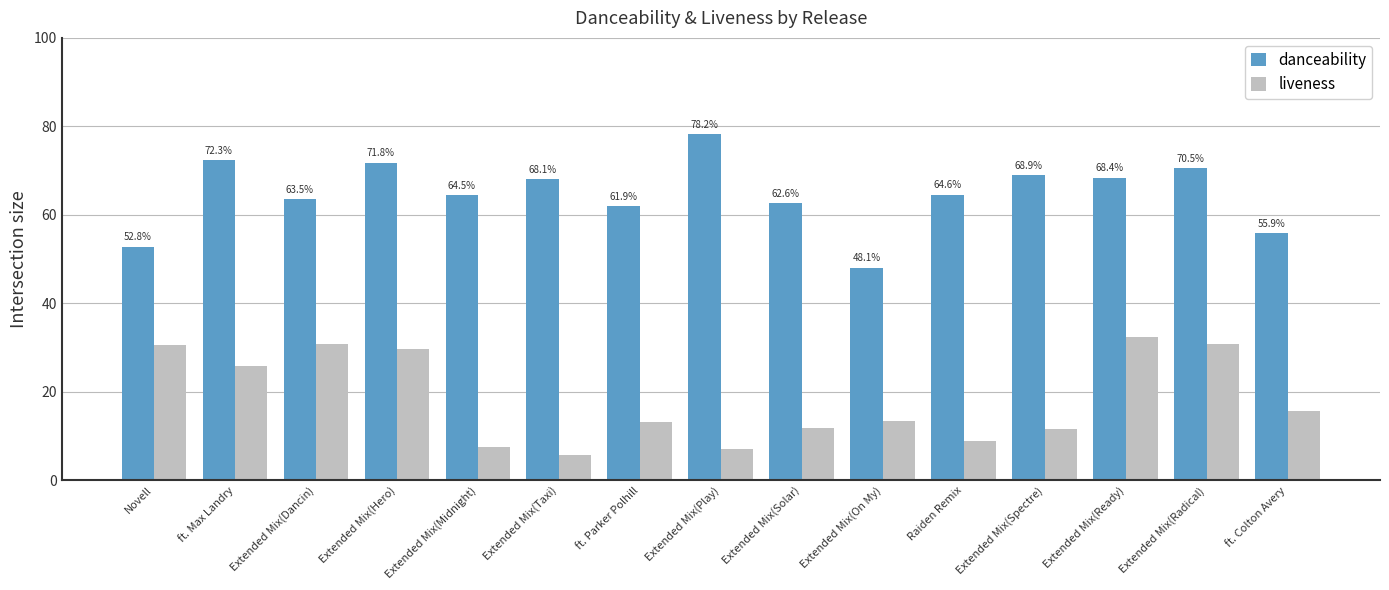

Does the chart contain any negative values?

No